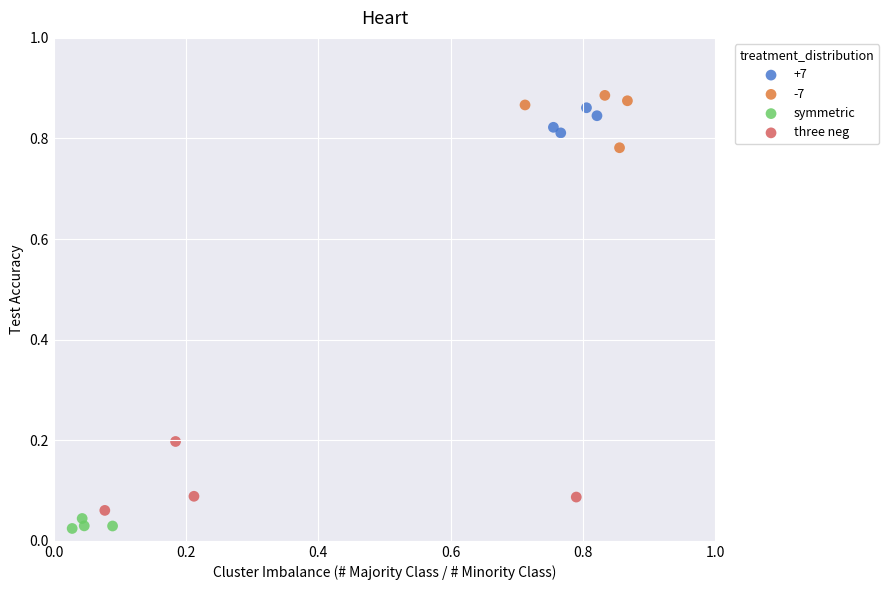

Which series has the largest Y range (max minus min)?

three neg